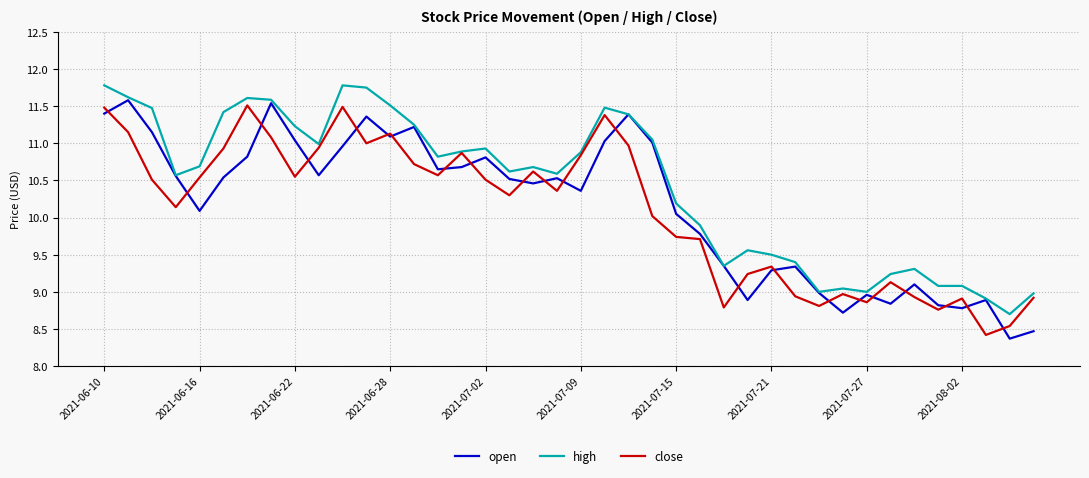

Does the chart display data point markers on the line(s)?

No